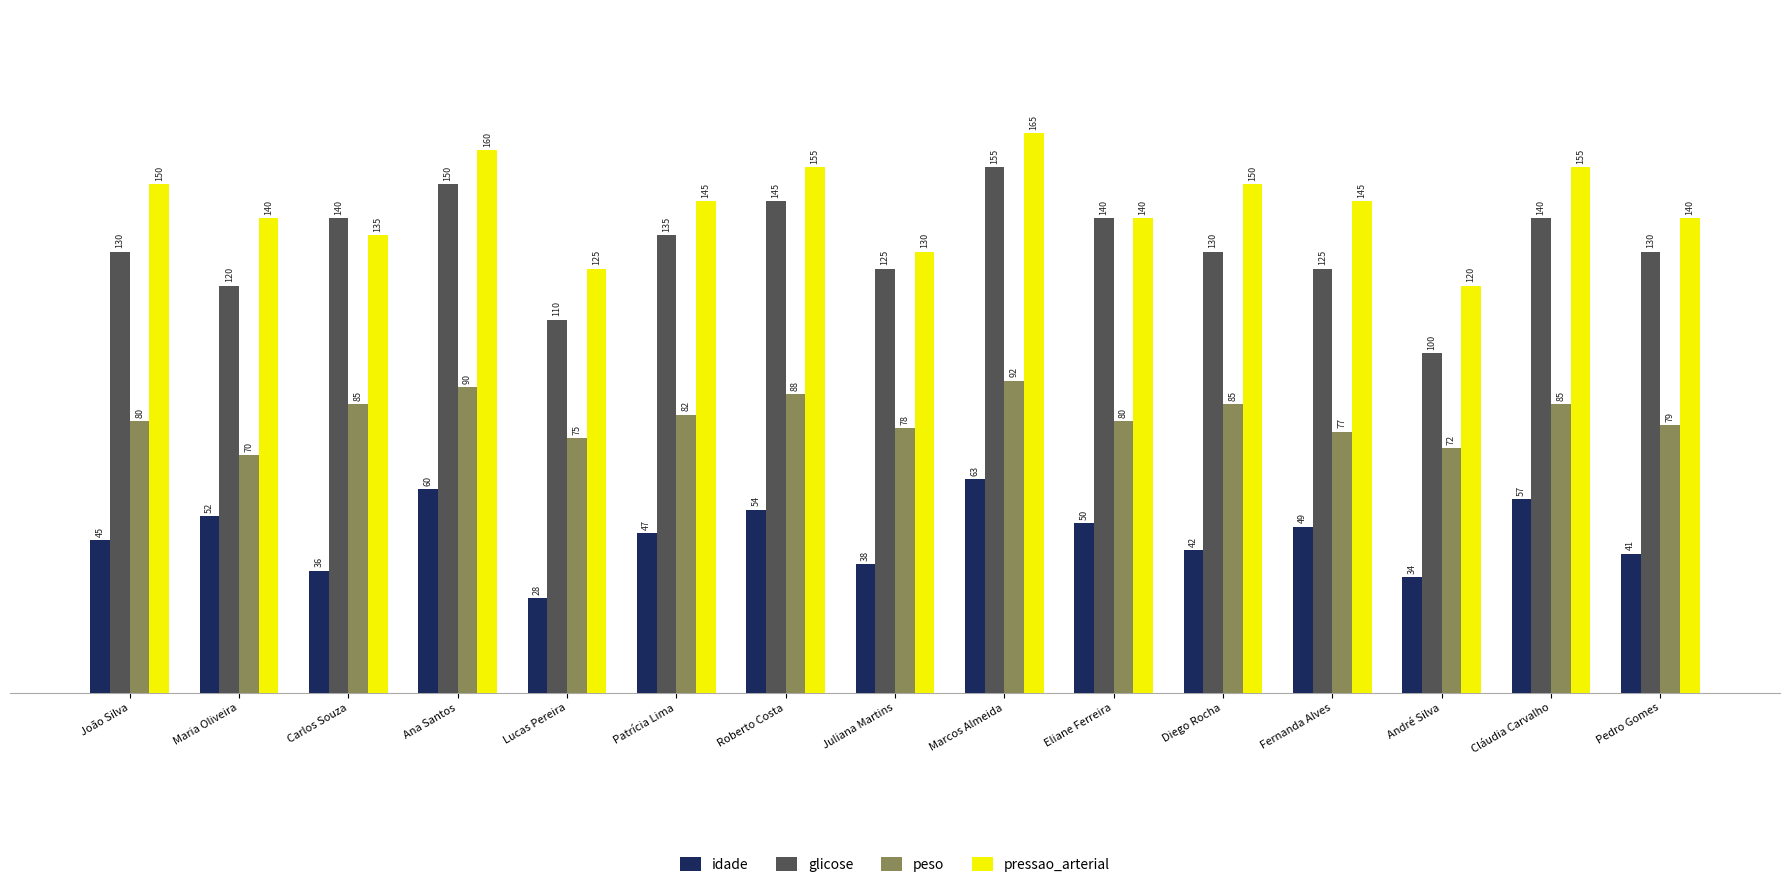

The value of peso at Eliane Ferreira is 19. True or false?

False